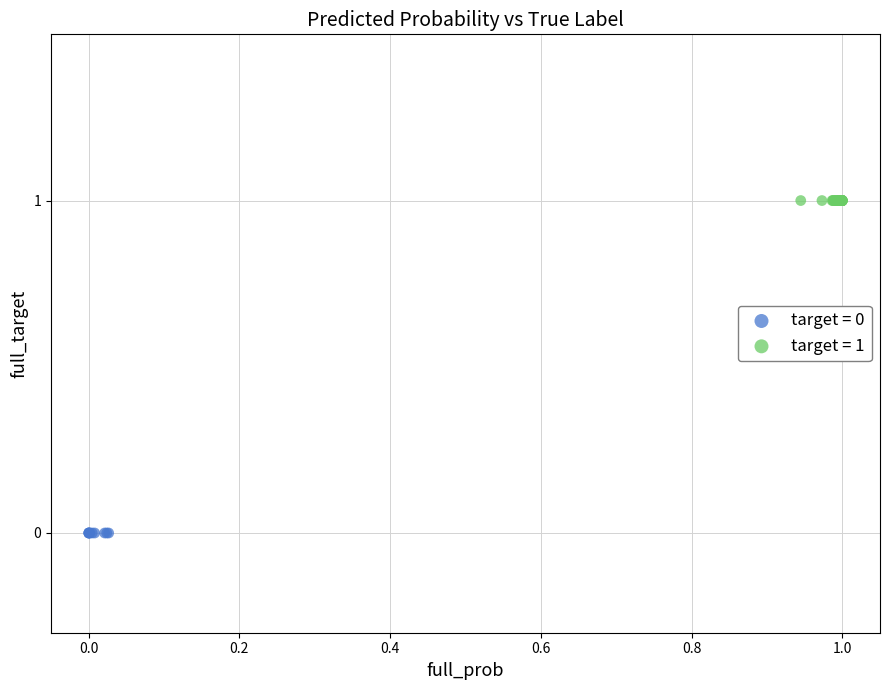

Which series contains the highest Y value?

target = 1